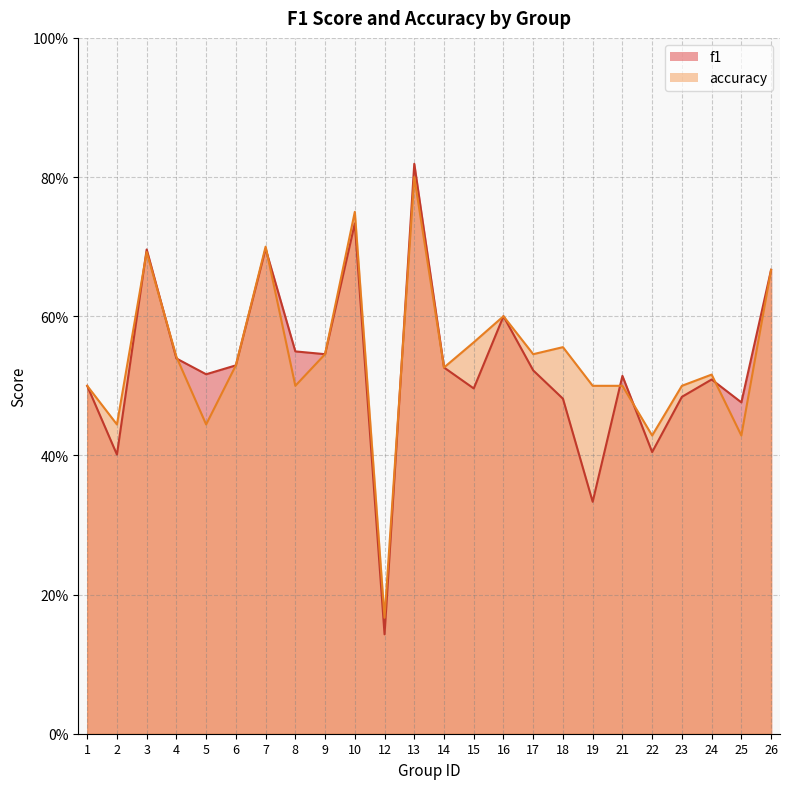

Where is the first local minimum for f1?

2